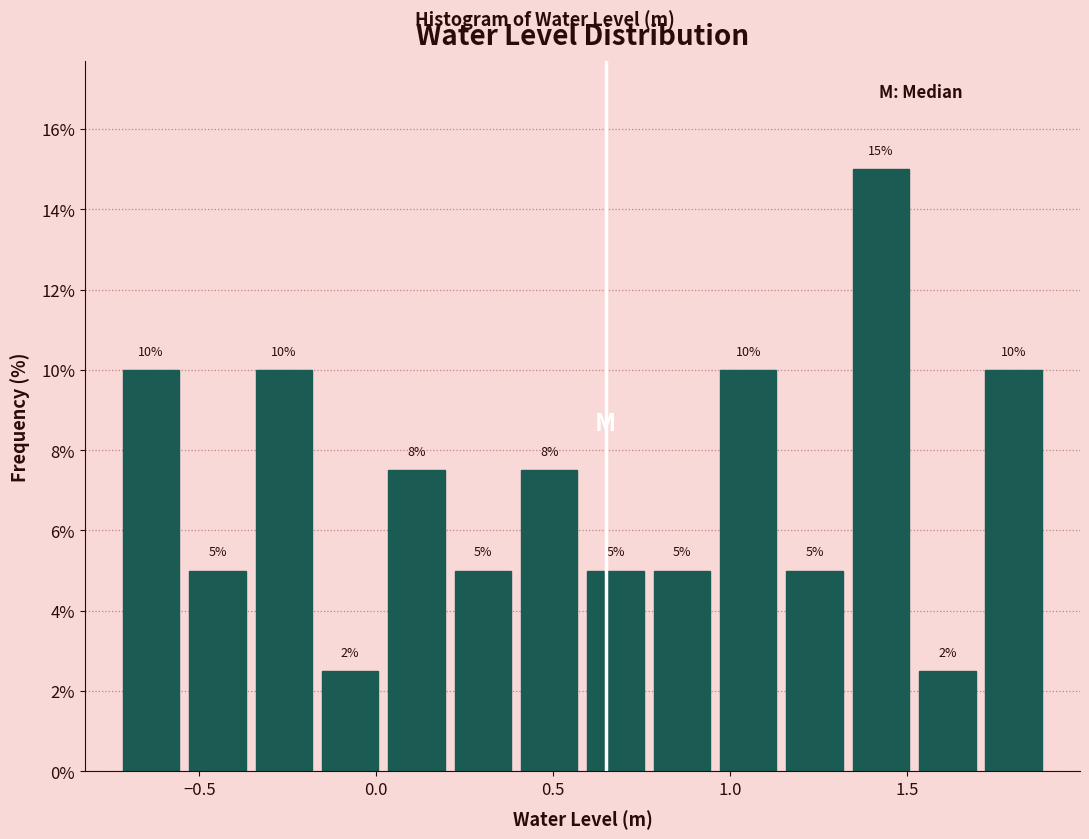

Around what value on the x-axis is the tallest bar? Give the approximate position of its centre, as read against the axis.

1.45